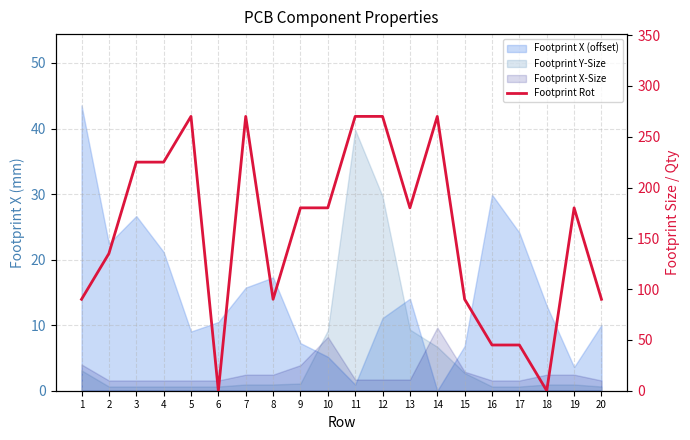

How many values exceed 180?

7